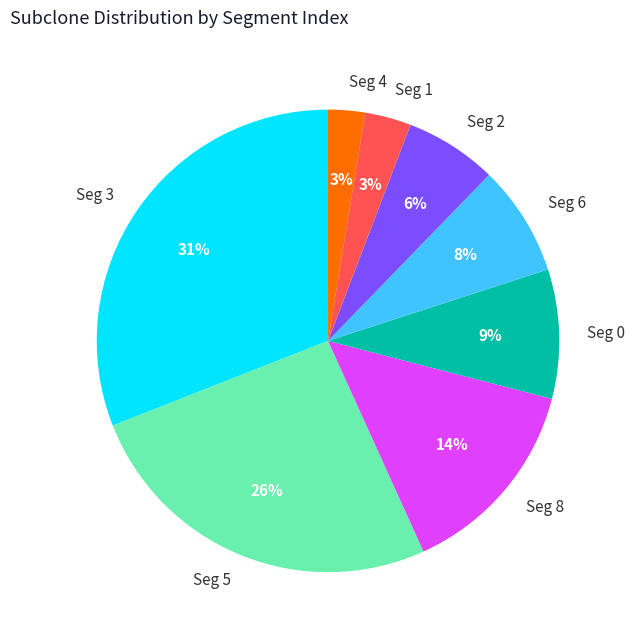

Between Seg 5 and Seg 3, which is larger?

Seg 3